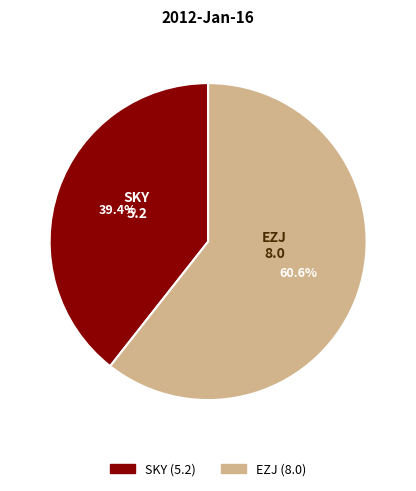

Is the sum of EZJ and SKY greater than half?

Yes